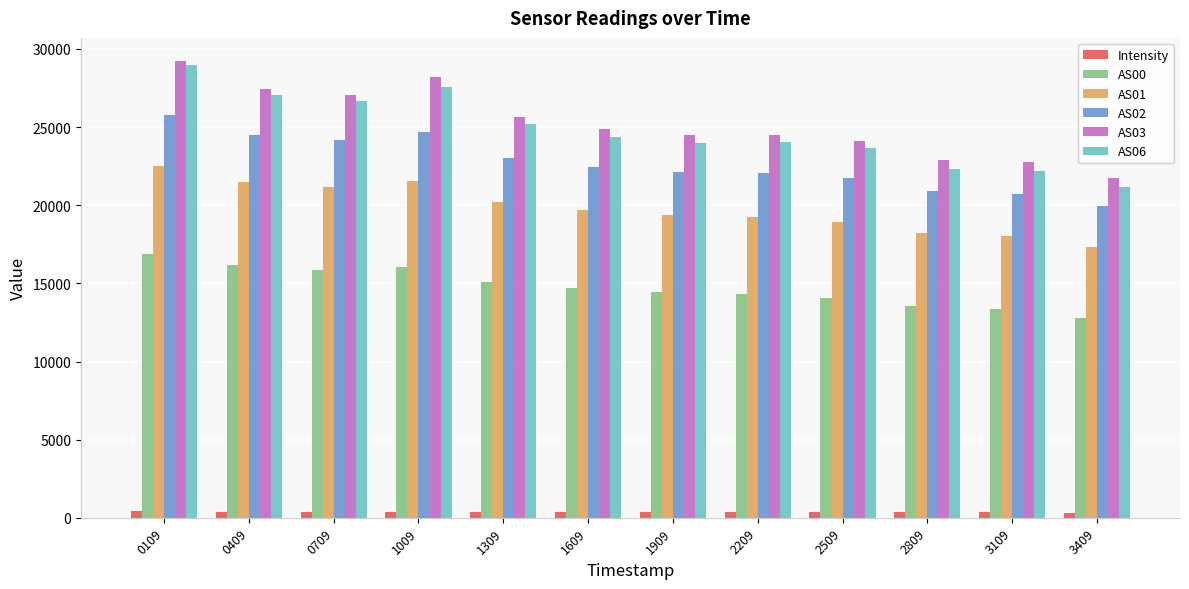

How many data points does each series have?

12